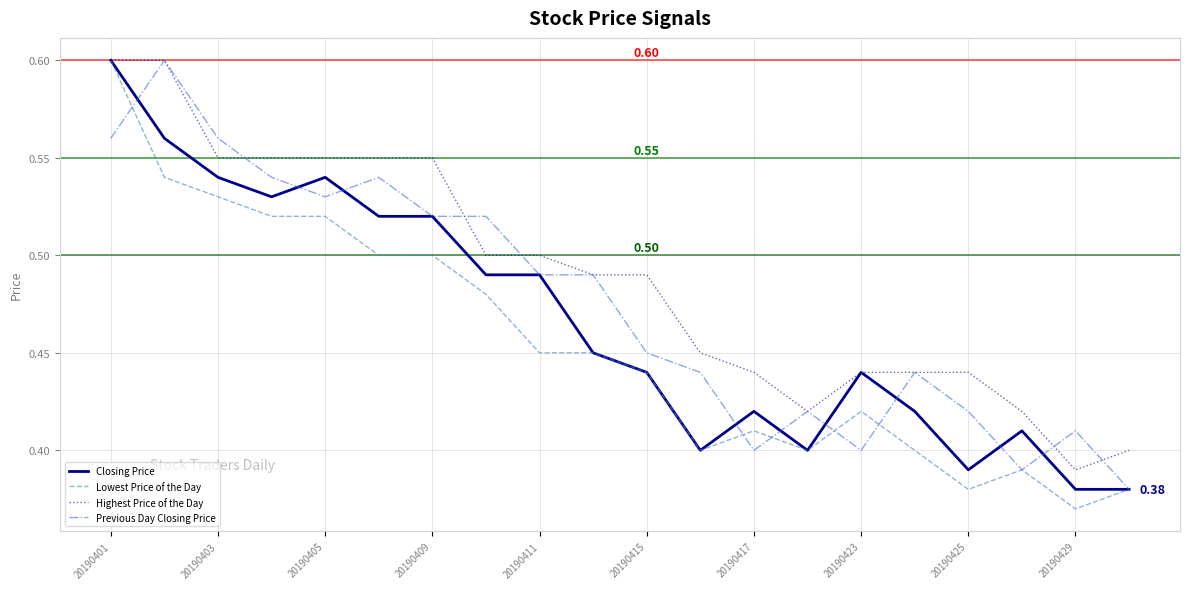

Which series has the largest total across all categories?

Highest Price of the Day